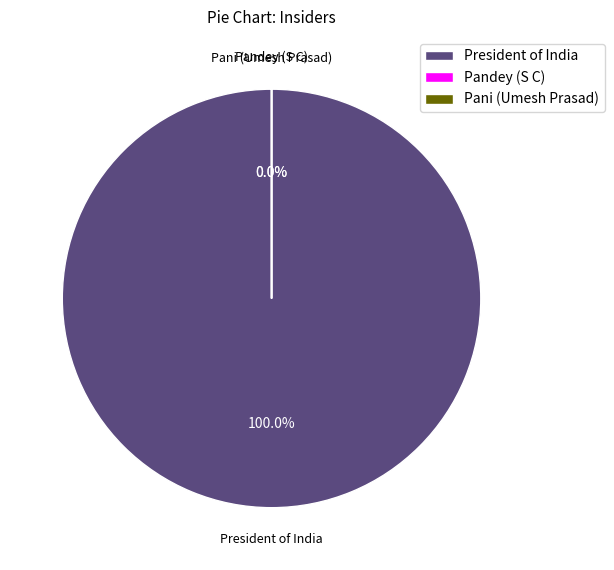

How many slices are in this pie chart?

3